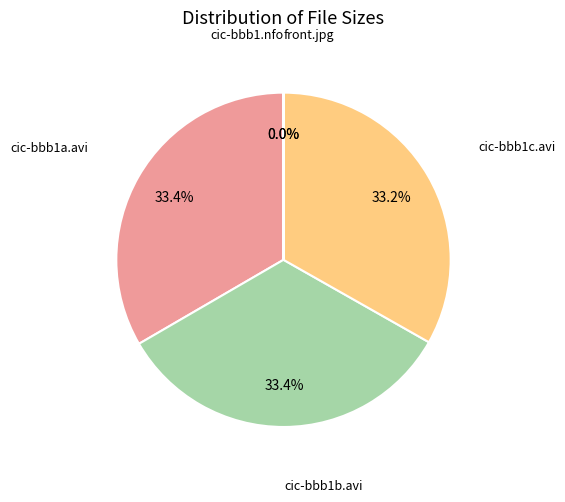

How much of the chart is everything except cic-bbb1c.avi?

66.8%